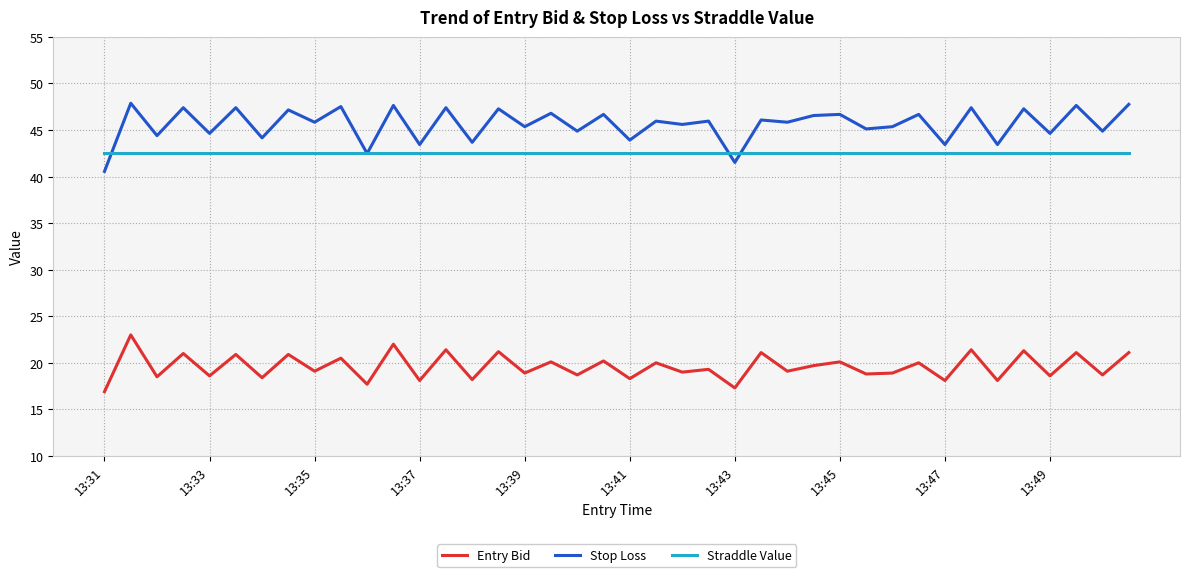

True or false: Stop Loss and Entry Bid intersect in this chart.

False